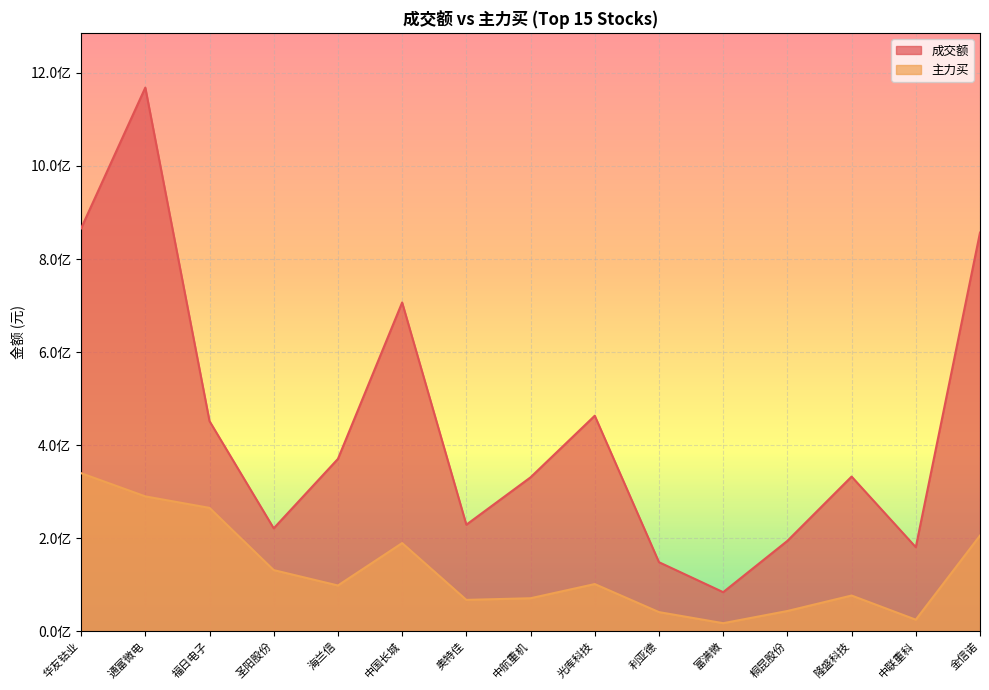

The value of 主力买 at 圣阳股份 is 131603982. True or false?

True